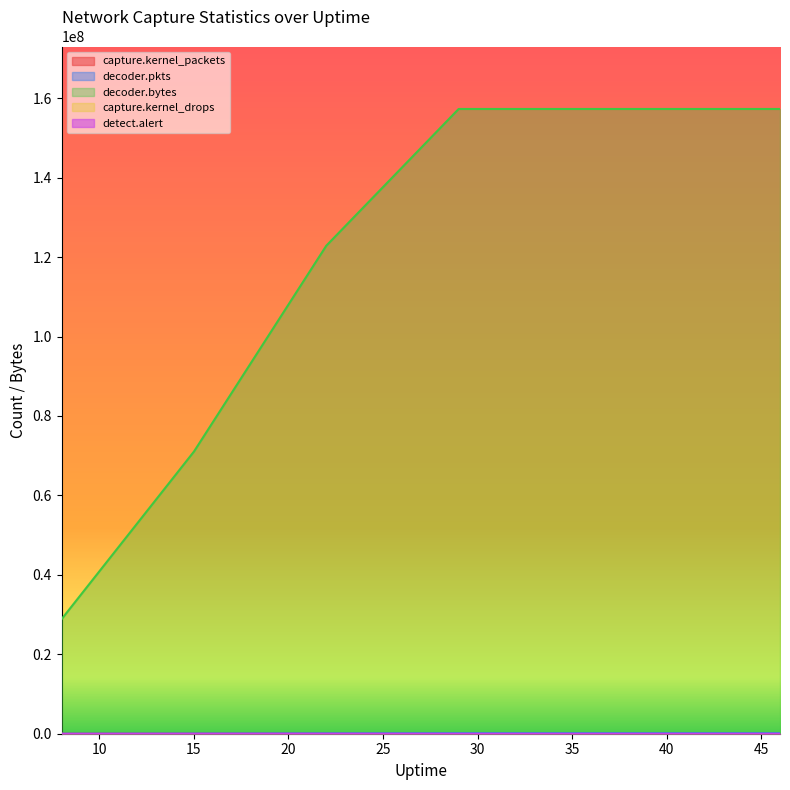

How many lines are shown in the chart?

5